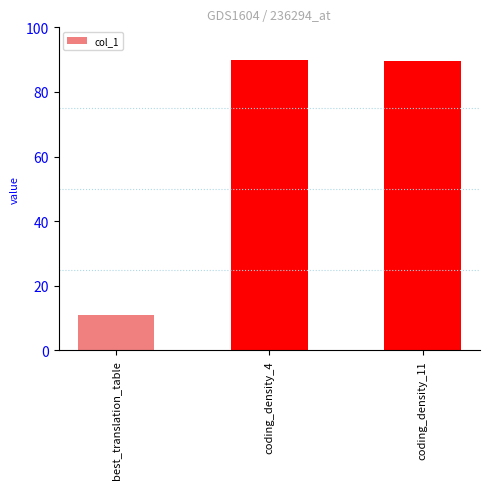

What is the sum of the values at coding_density_4 and best_translation_table?

100.8